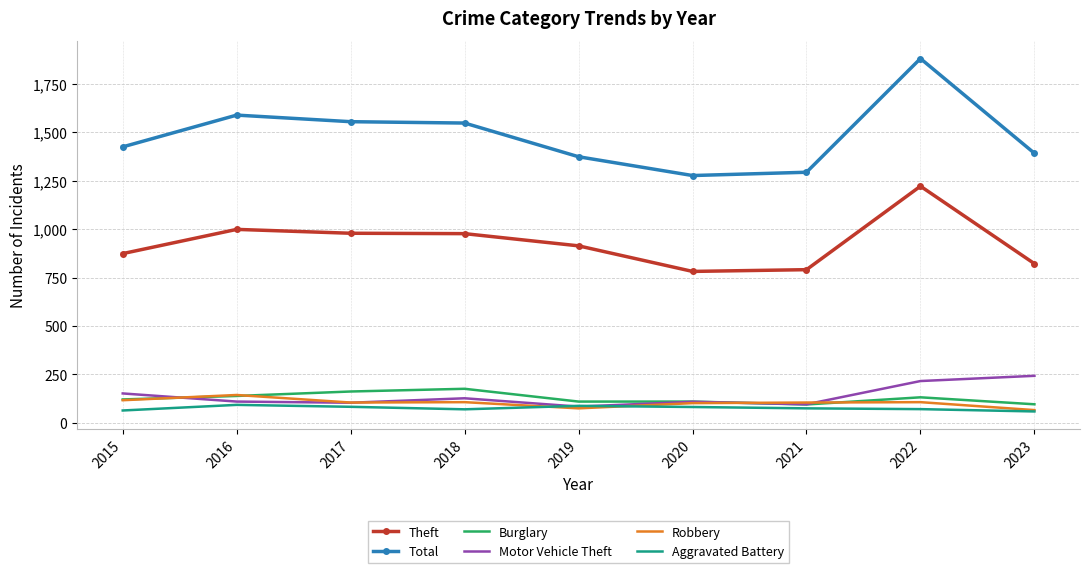

True or false: Theft and Motor Vehicle Theft cross at least once.

False